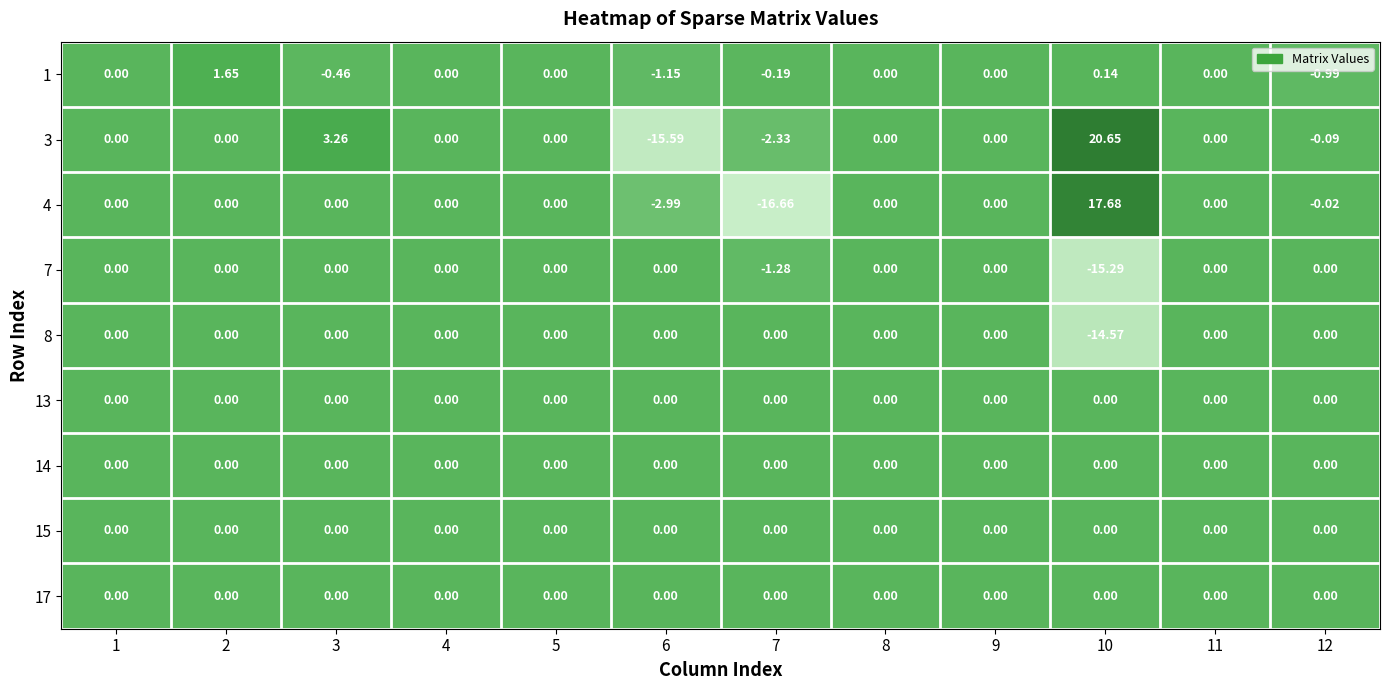

What is the smallest value displayed?

-16.7